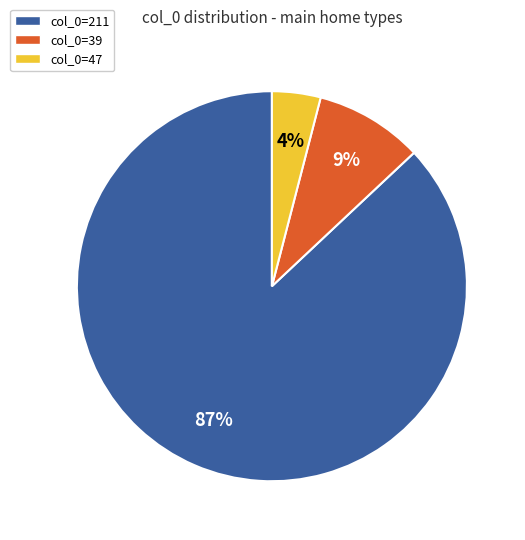

To the nearest percent, what is the average slice percentage?

33%